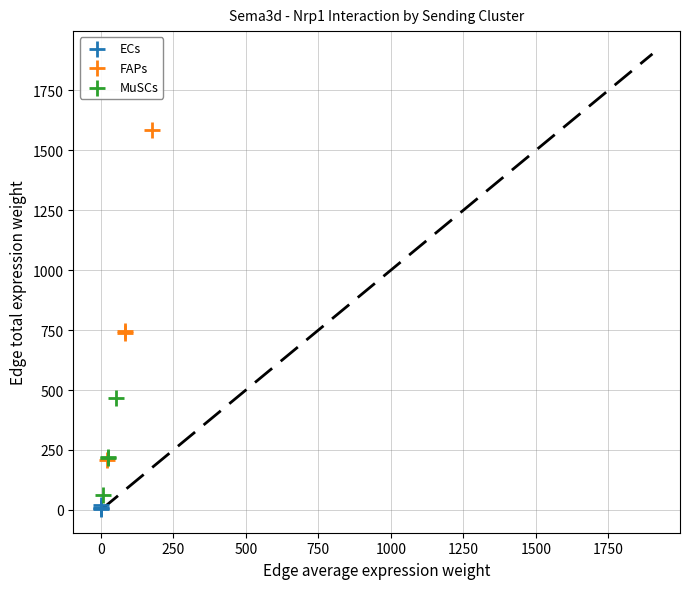

Which series has the largest Y range (max minus min)?

FAPs